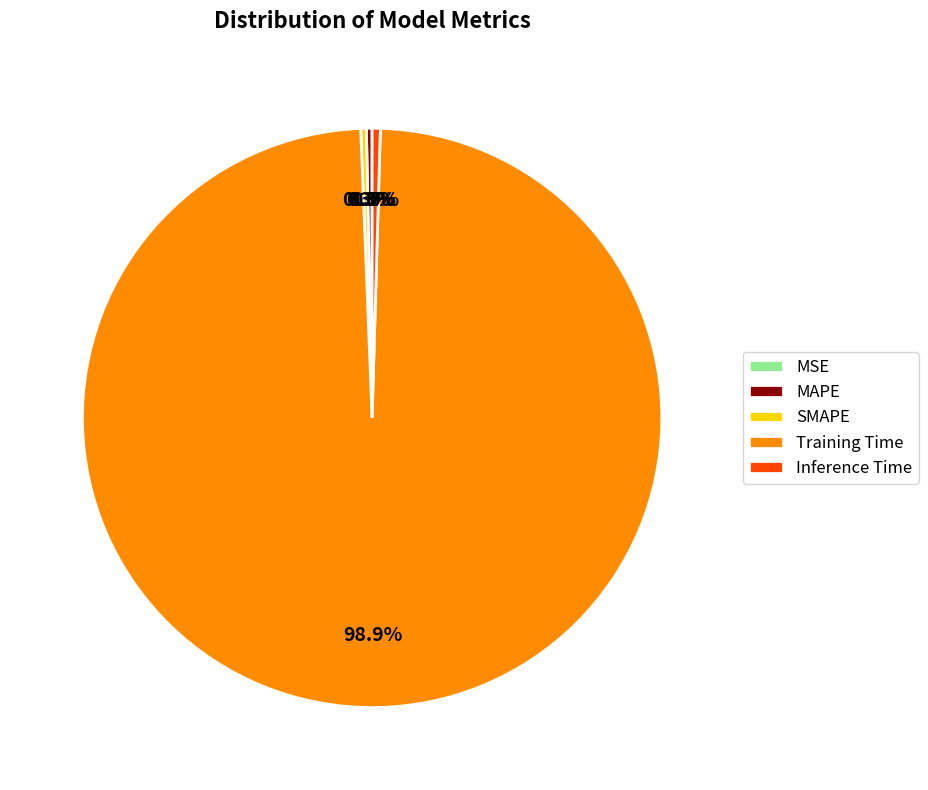

Which slice is the largest?

Training Time